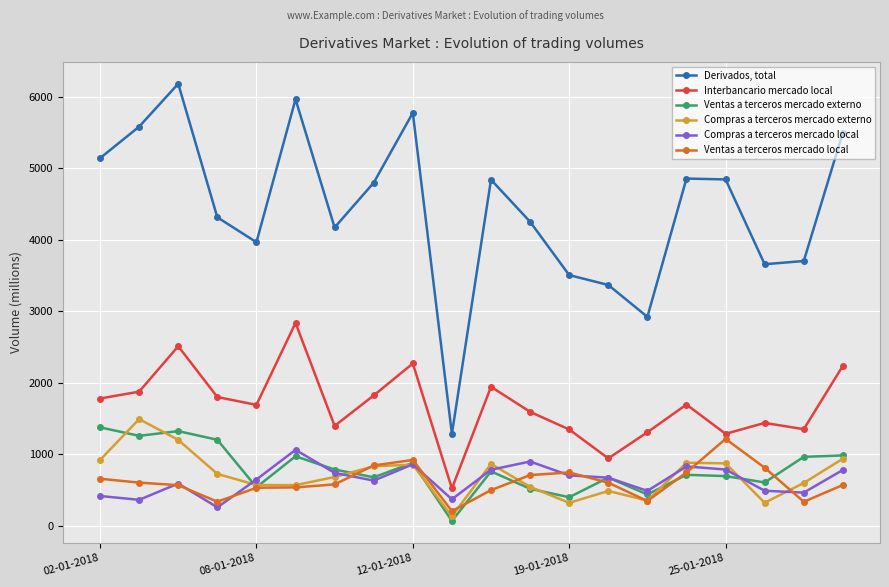

What is the minimum value for Interbancario mercado local?

519